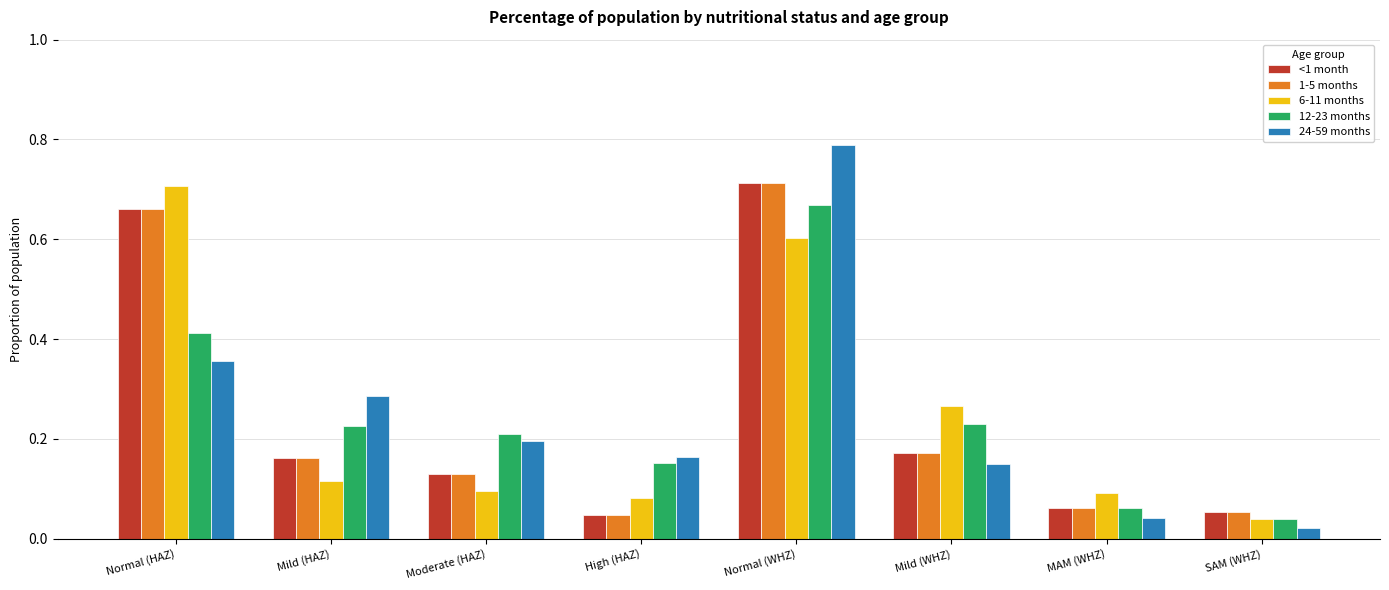

At how many categories does at least one series exceed 0?

8